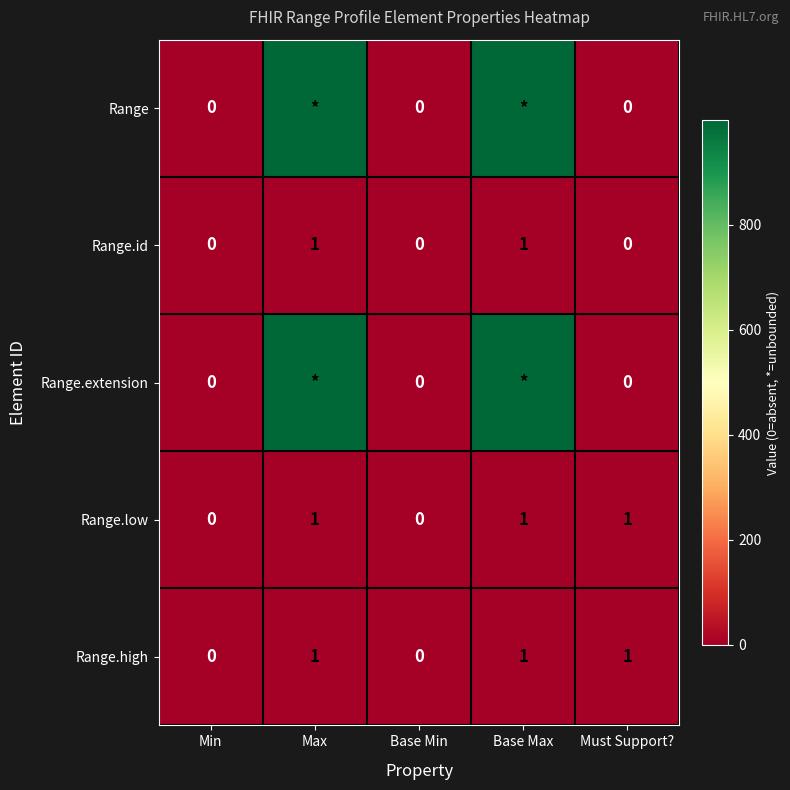

What is the difference between the second highest and second lowest values in the Range.id series?

1